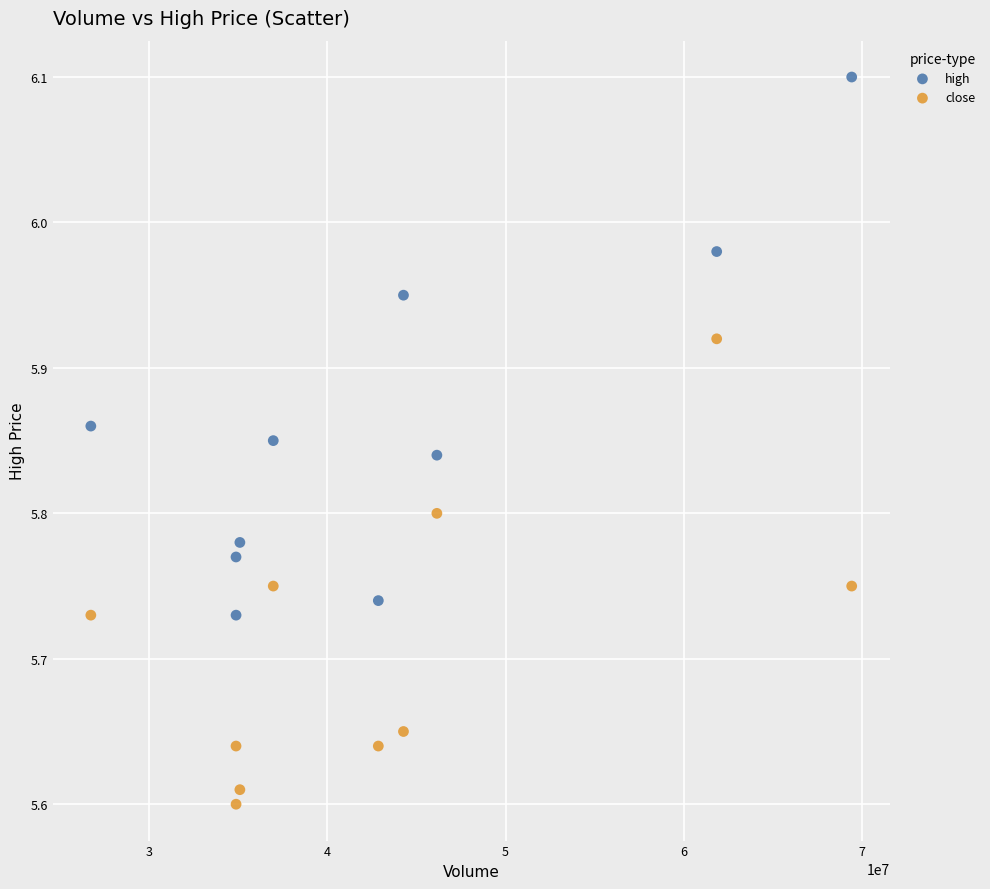

Across all data points, what is the range of X values (max minus min)?

42721512.0